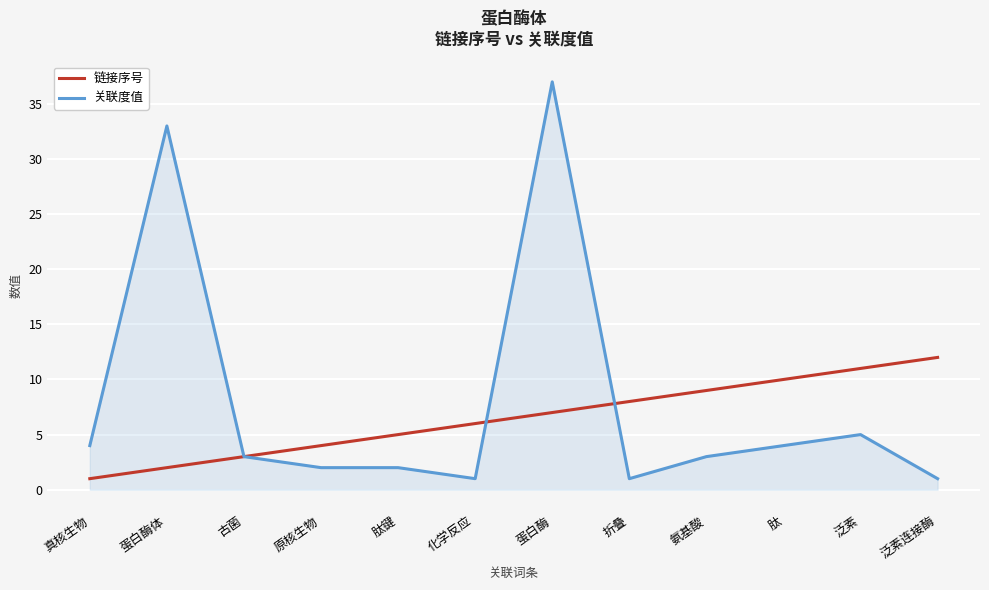

What are all the series names shown in the legend?

链接序号, 关联度值